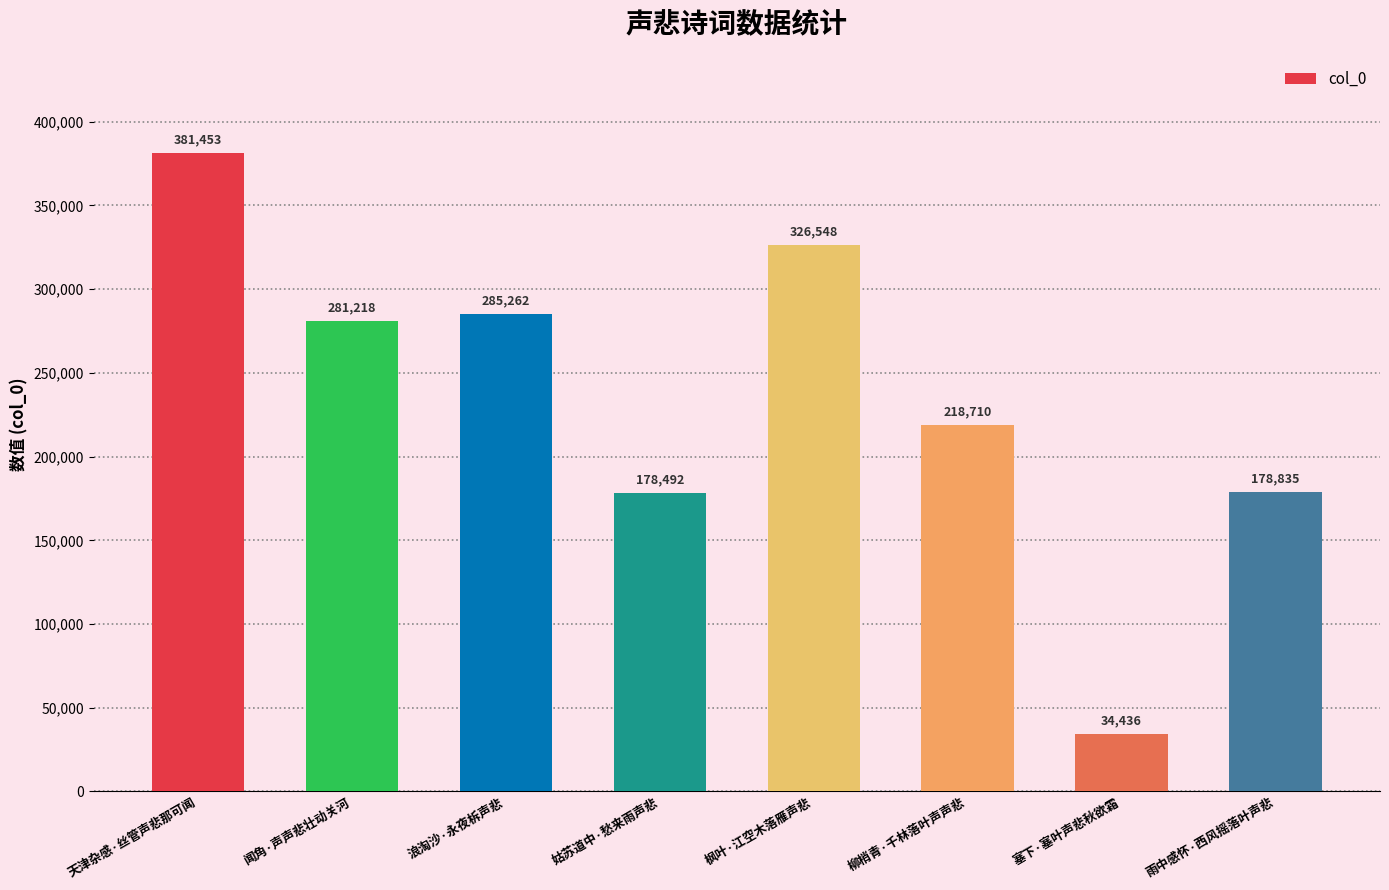

Reading right to left, what are all the values shown in this chart?

178835	34436	218710	326548	178492	285262	281218	381453